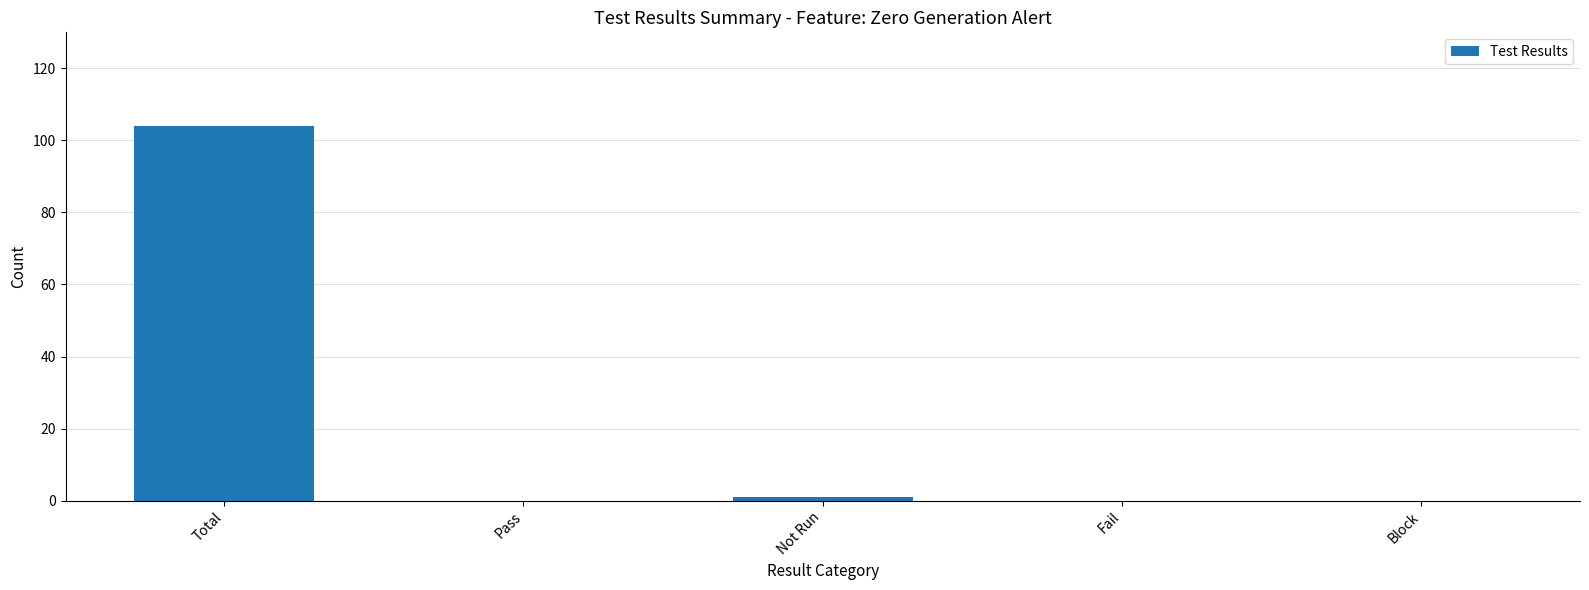

Reading right to left, what are all the values shown in this chart?

Block=0	Fail=0	Not Run=1	Pass=0	Total=104